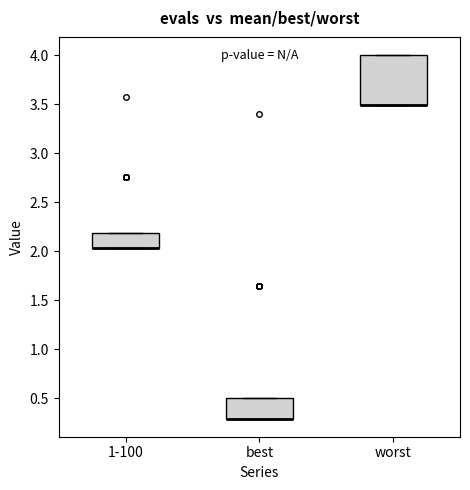

Where is the lower edge of the box for worst on the y-axis? The values are not printed on the chart, so give them approximately, as read against the axis.

3.50